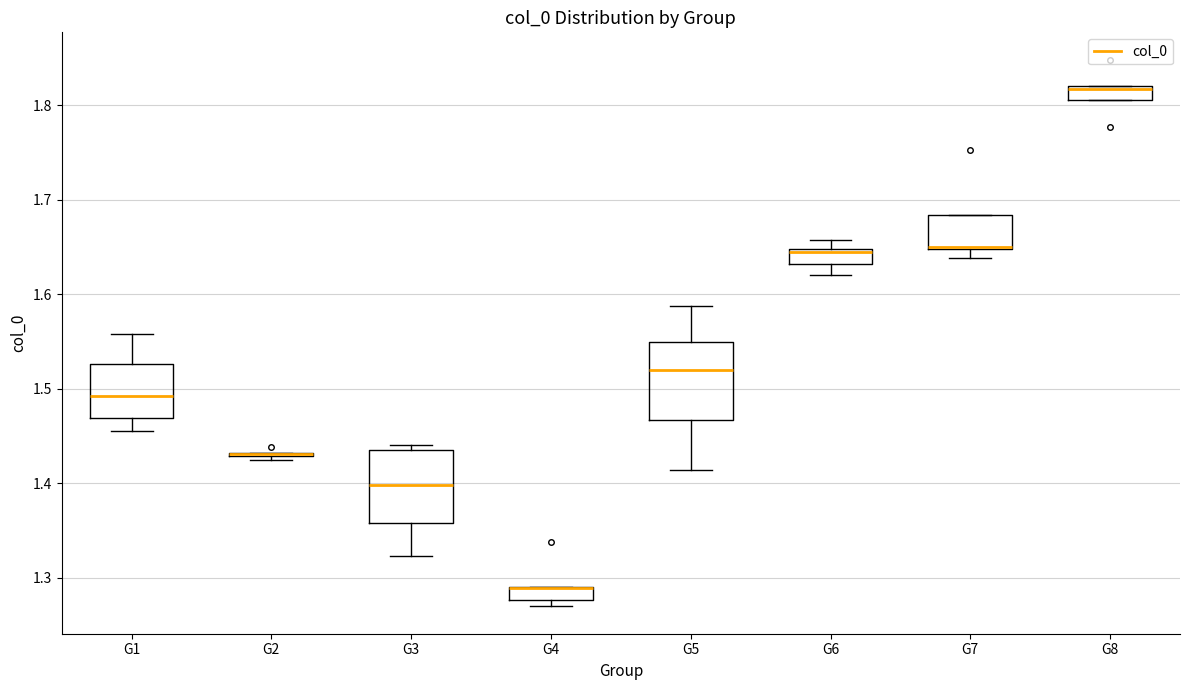

Where is the lower edge of the box for G3 on the y-axis? The values are not printed on the chart, so give them approximately, as read against the axis.

1.36